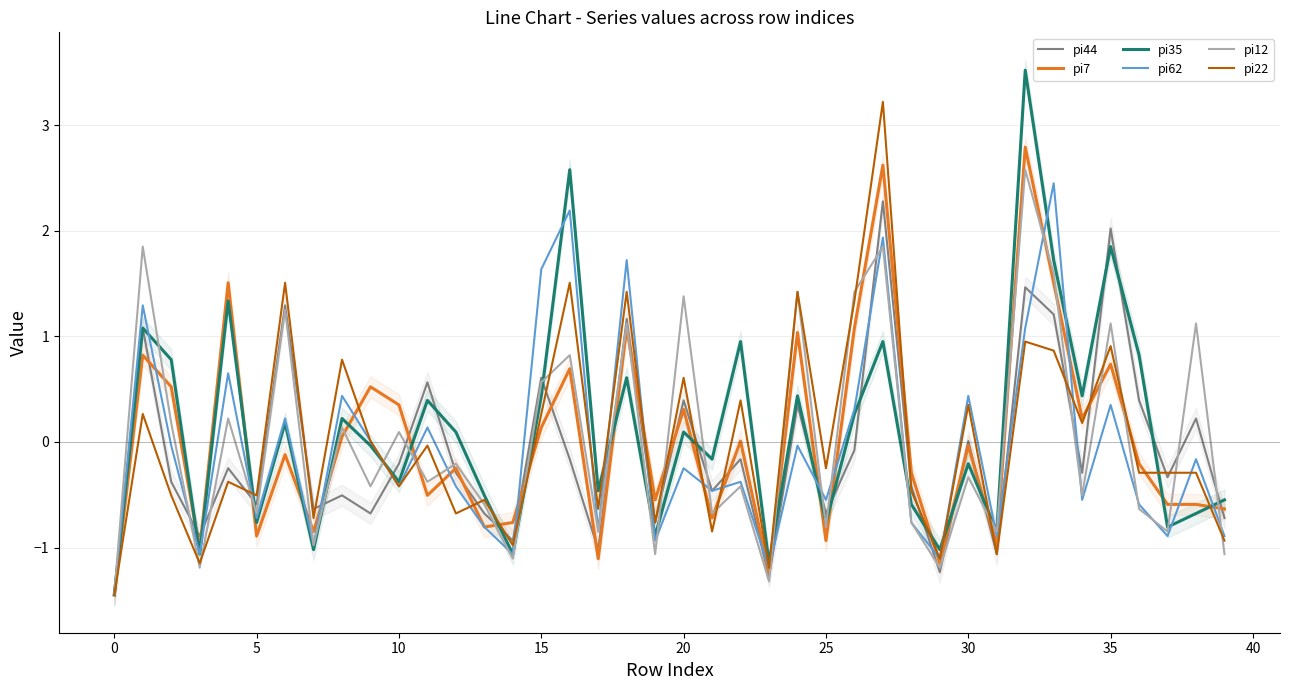

Which label corresponds to the largest value in the chart?

32